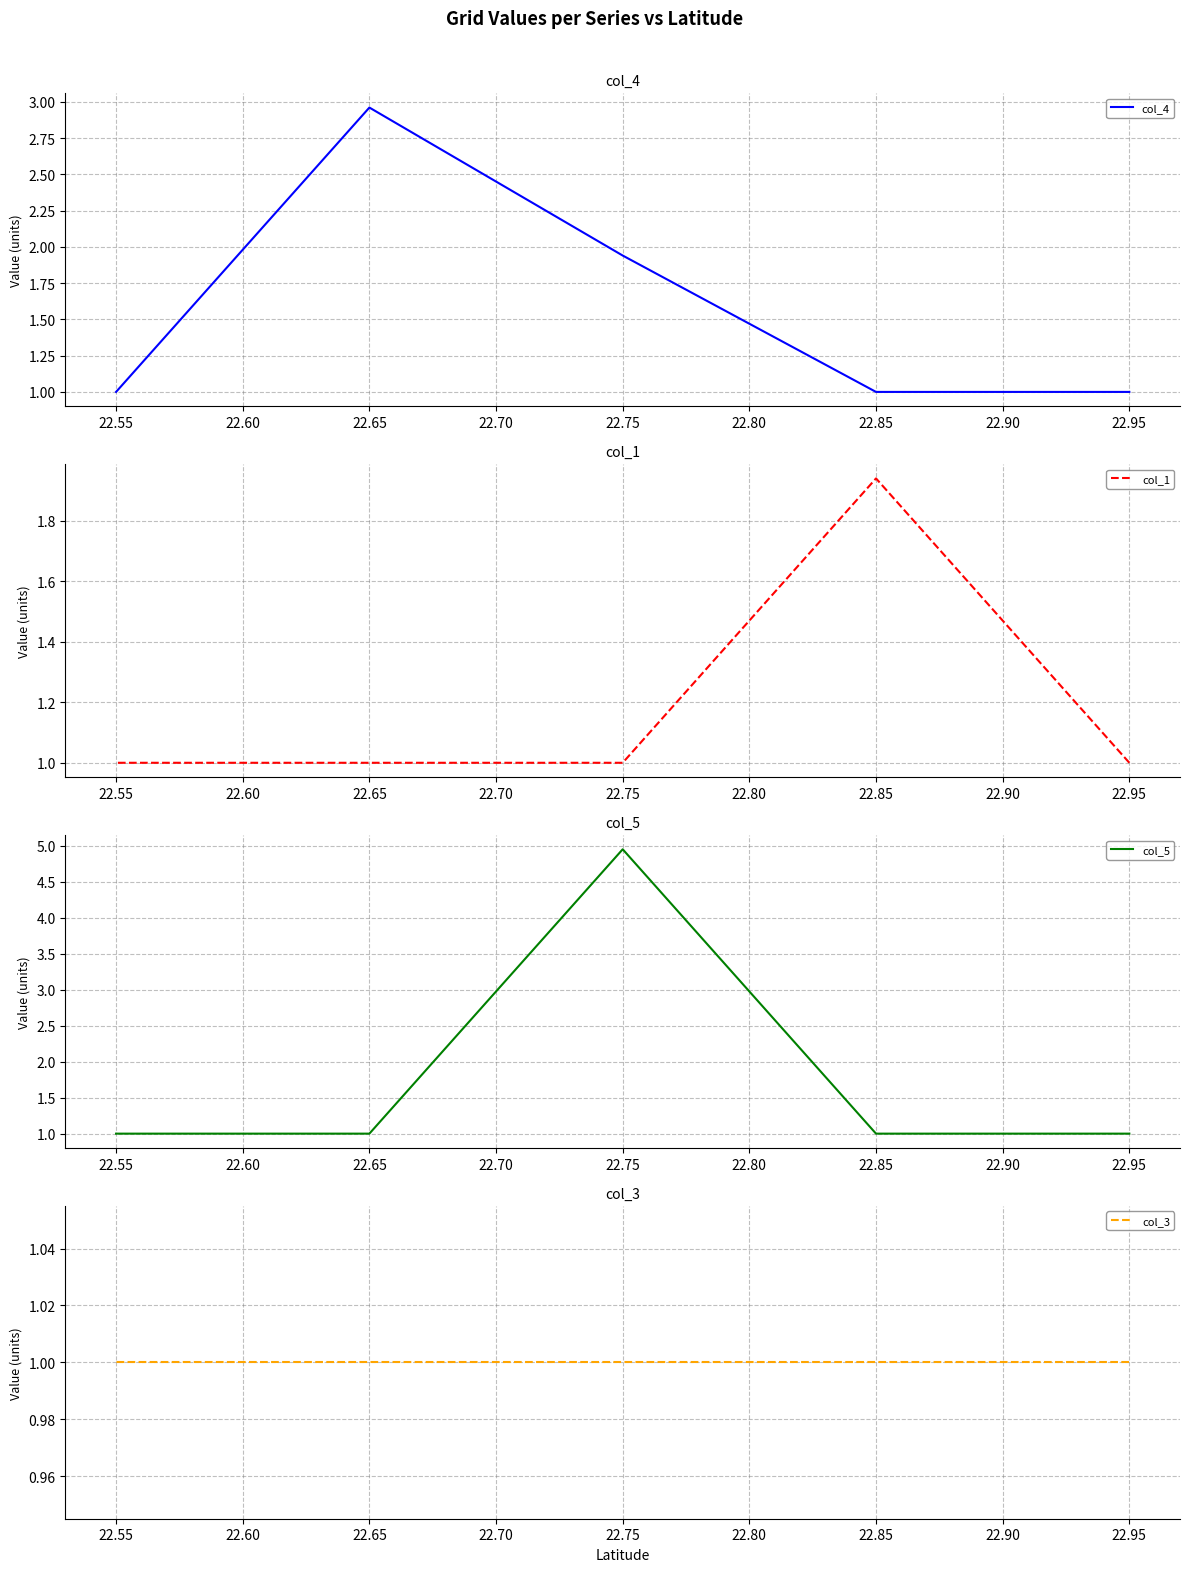

What is the value of the col_5 point at the 4th from the left?

1.0